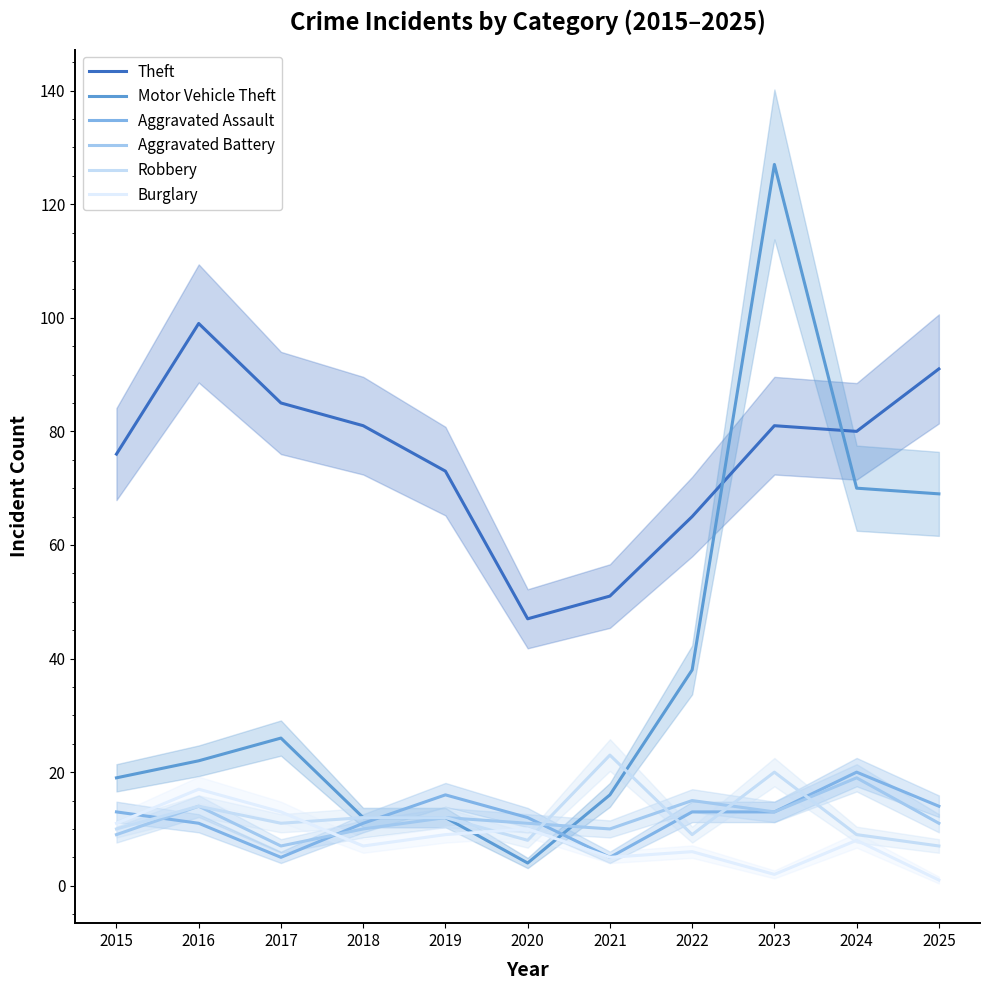

Is the value of Burglary at 2018 greater than the value of Robbery at 2024?

No